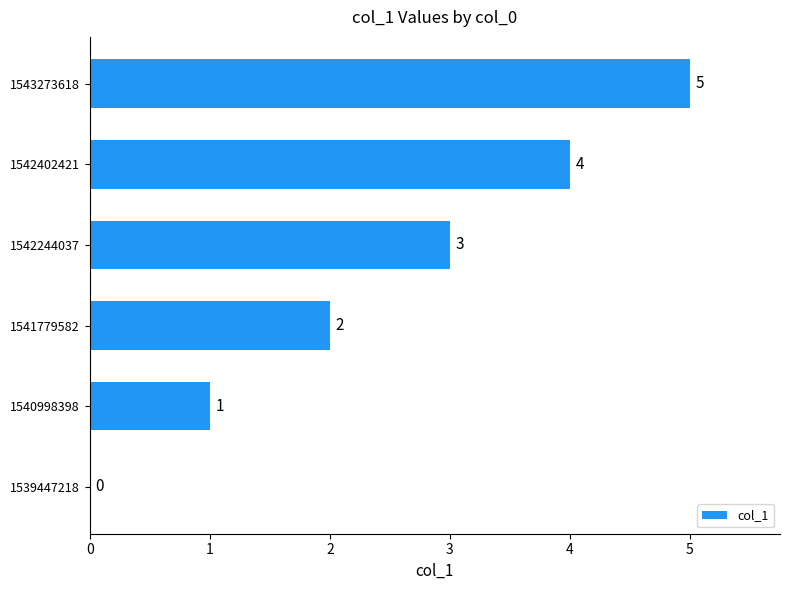

How many values are between 1 and 4?

4